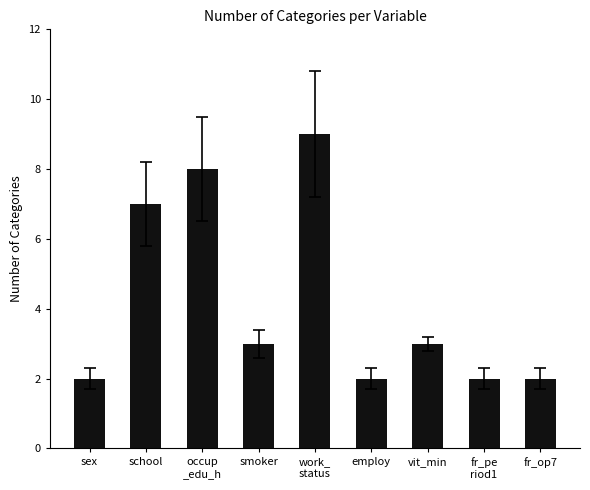

What position from the right is fr_pe
riod1?

2